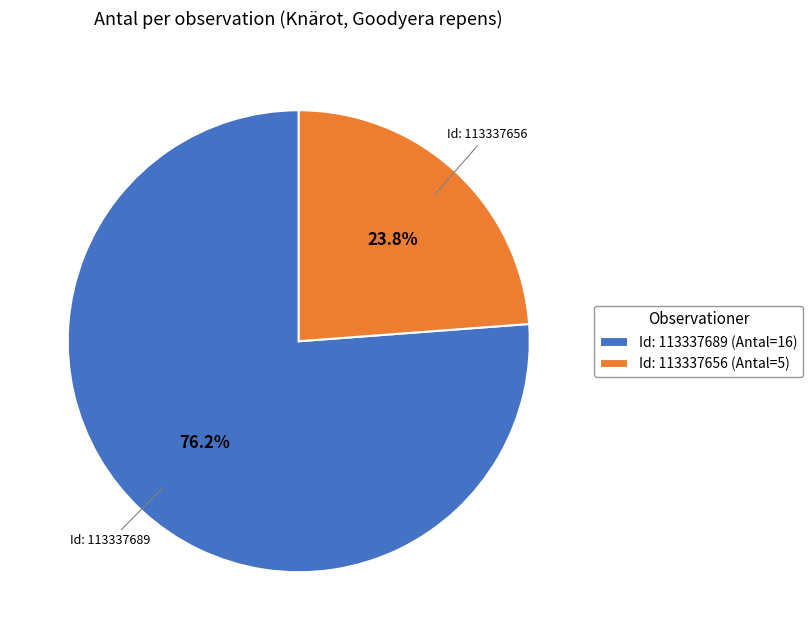

Is there a majority slice in this chart?

Yes